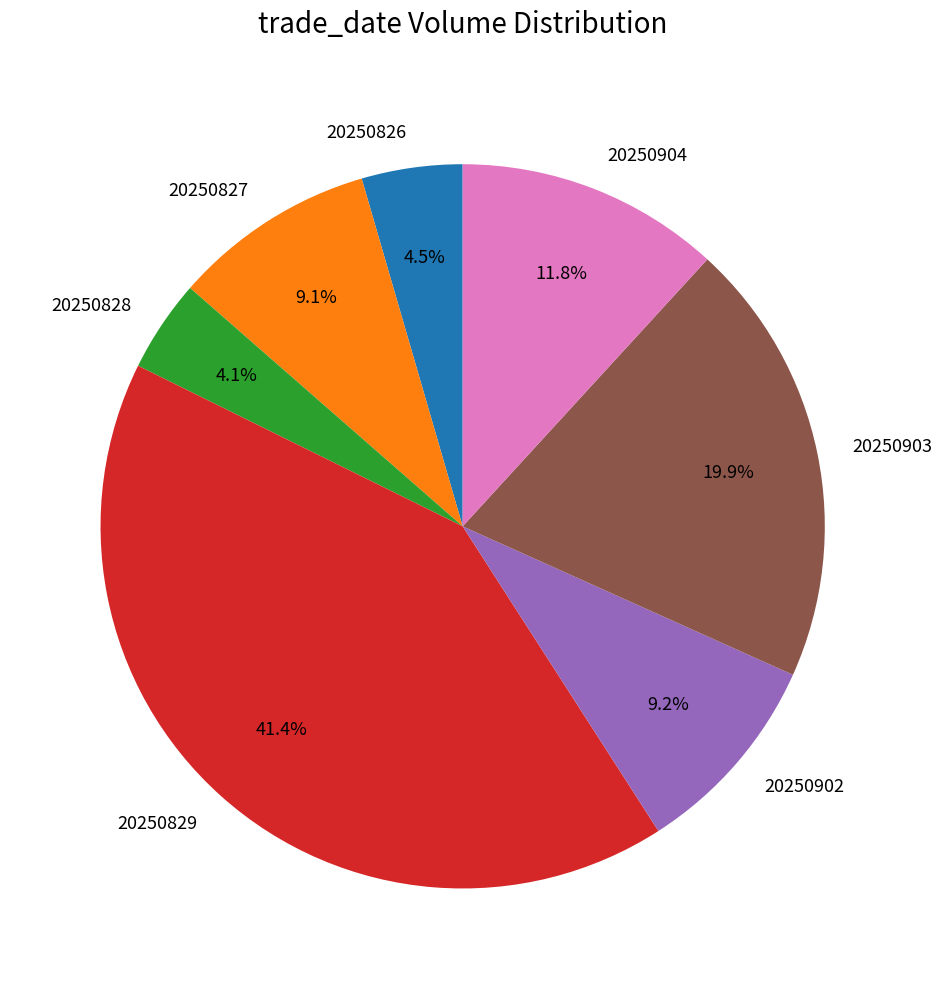

To the nearest percent, what is the average slice percentage?

14%